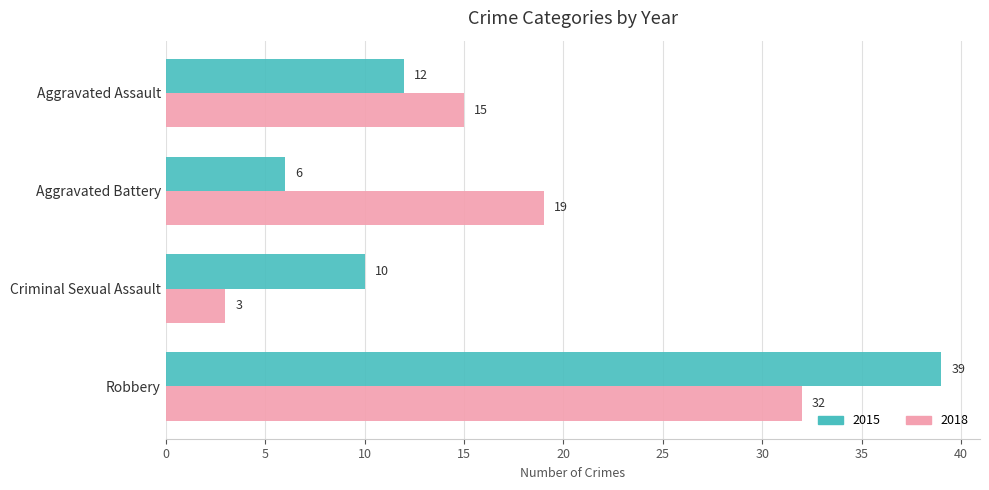

At how many categories does at least one series exceed 30?

1